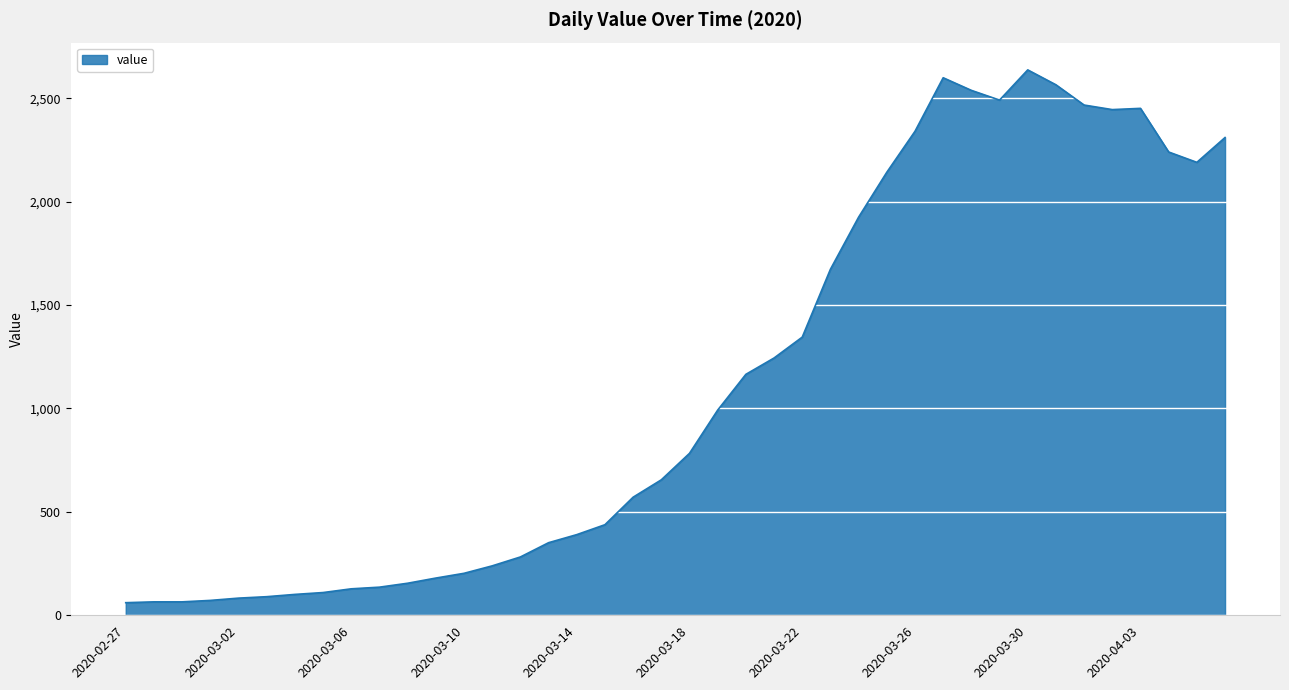

What is the smallest value displayed?

61